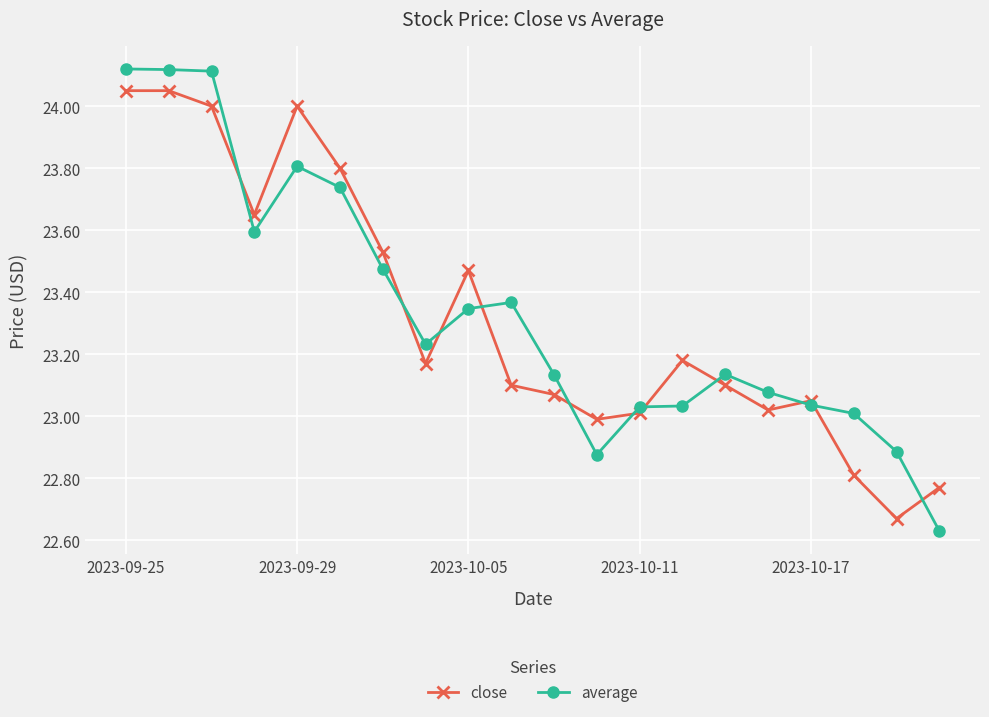

What are all the series names shown in the legend?

close, average